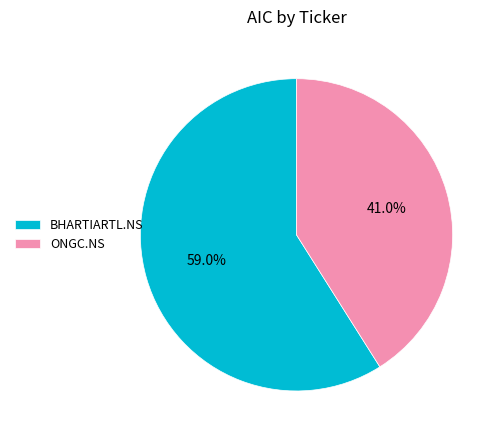

Is there a majority slice in this chart?

Yes